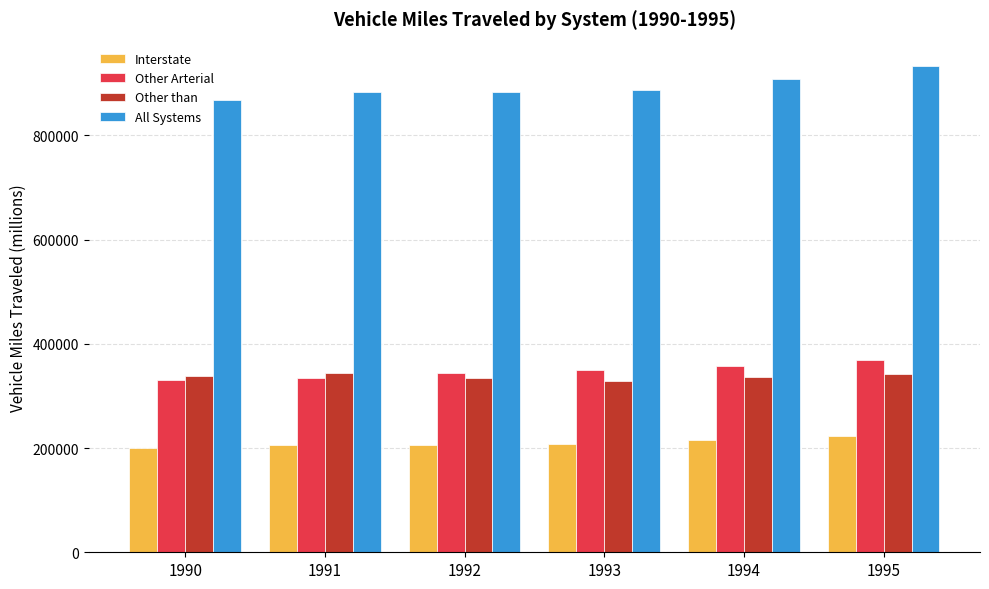

Which series has the widest spread of values?

All Systems